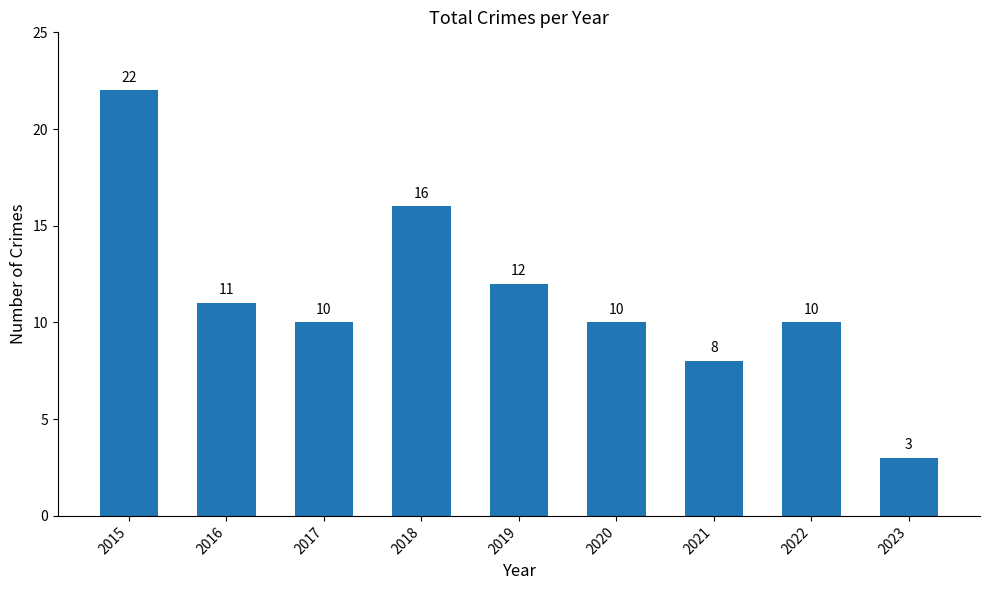

True or false: the data shows 14 at 2020.

False